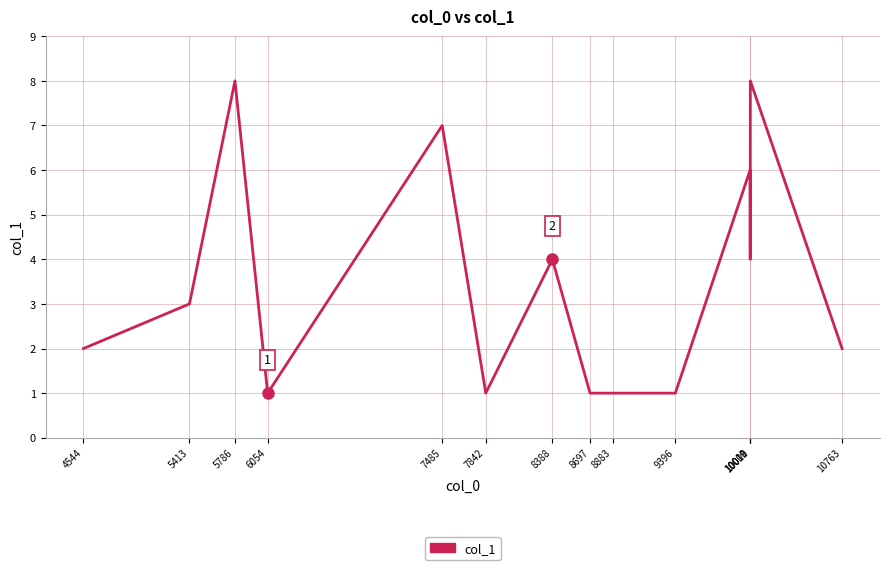

What is the difference between the maximum and minimum values?

7